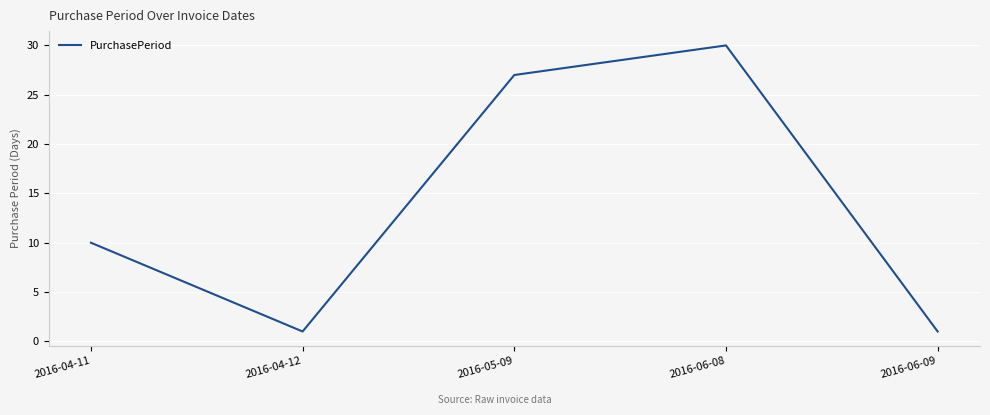

The value at 2016-05-09 is 27. True or false?

True